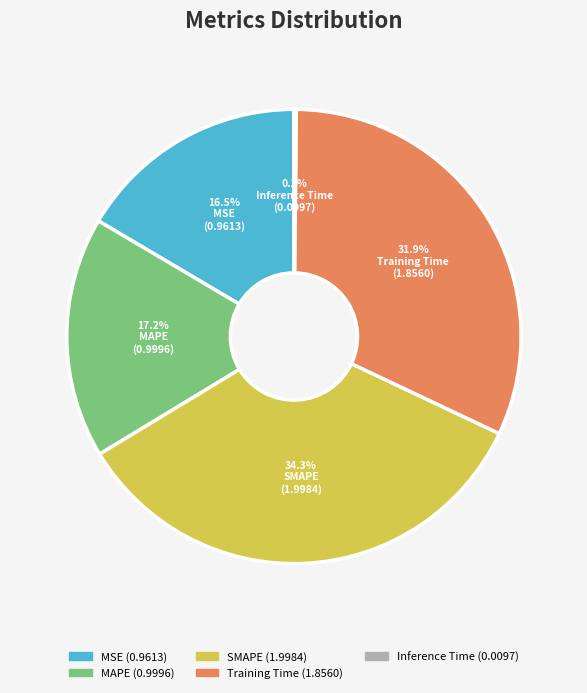

To the nearest percent, what is the combined percentage of MAPE and SMAPE?

51%